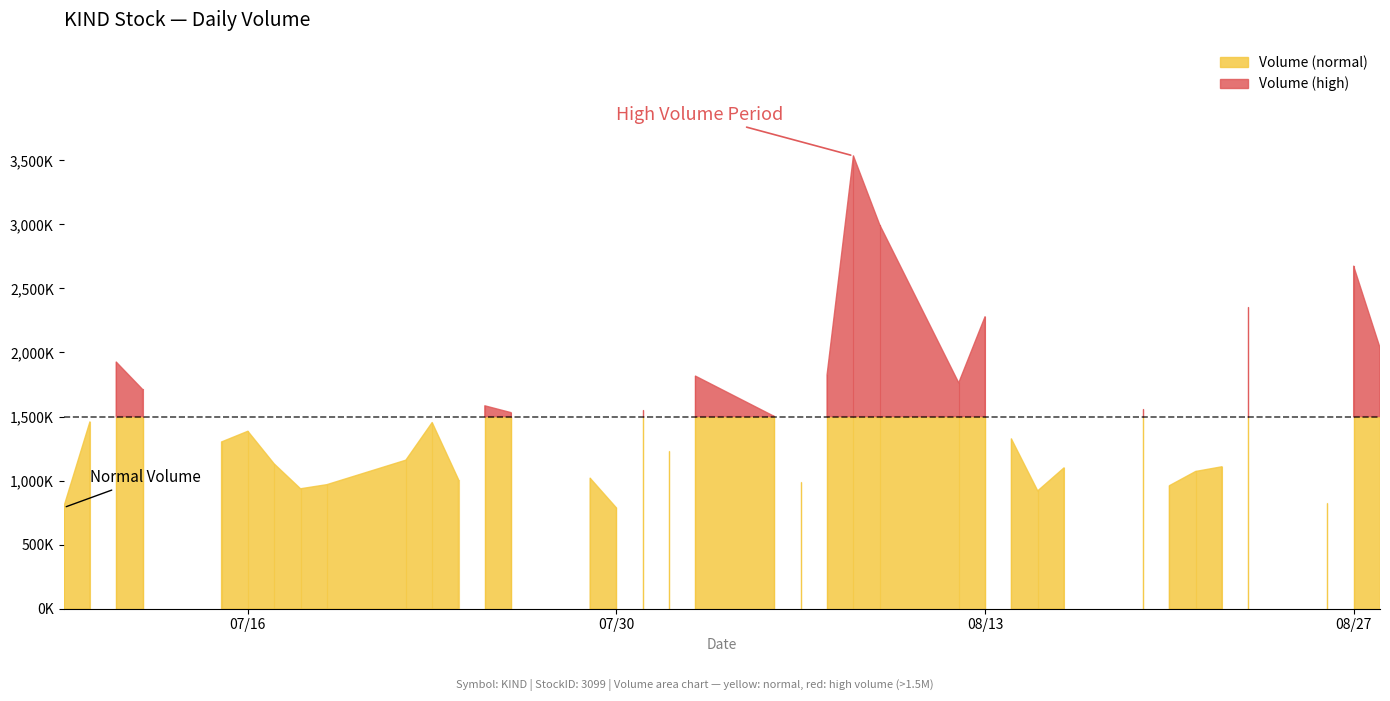

Where is the first local maximum for Volume?

2